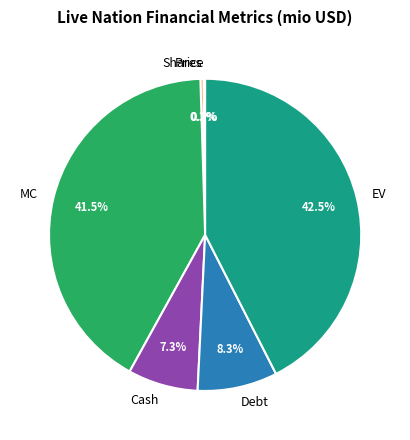

To the nearest percent, what is the average slice percentage?

17%